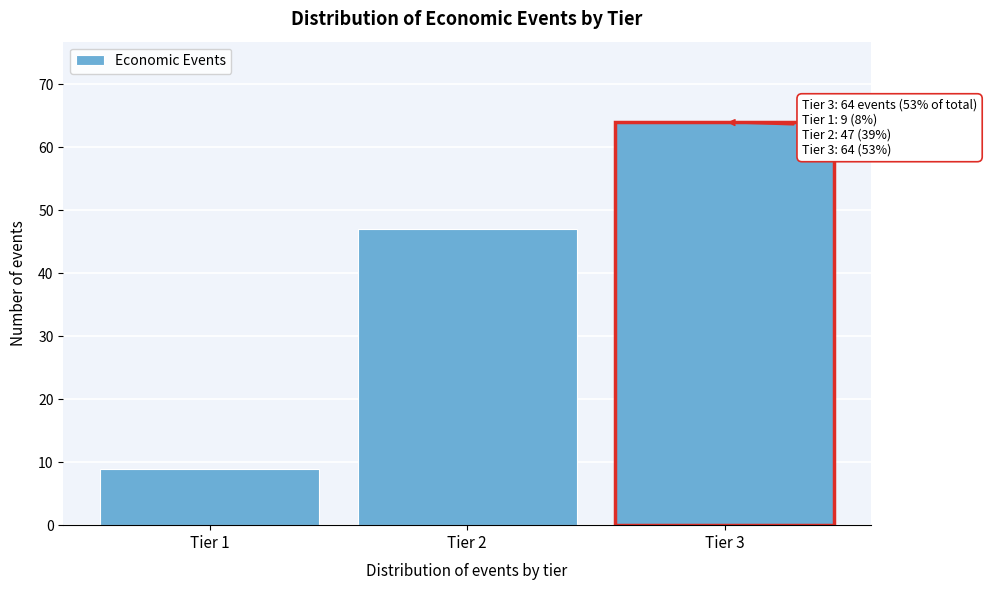

Reading left to right, transcribe all the data shown in this chart.

Tier 1=9	Tier 2=47	Tier 3=64